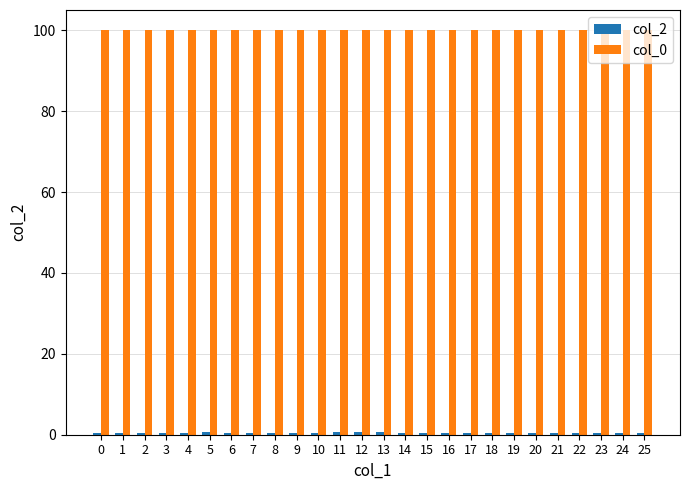

Is it true that col_0 equals 100.0 at 16?

True